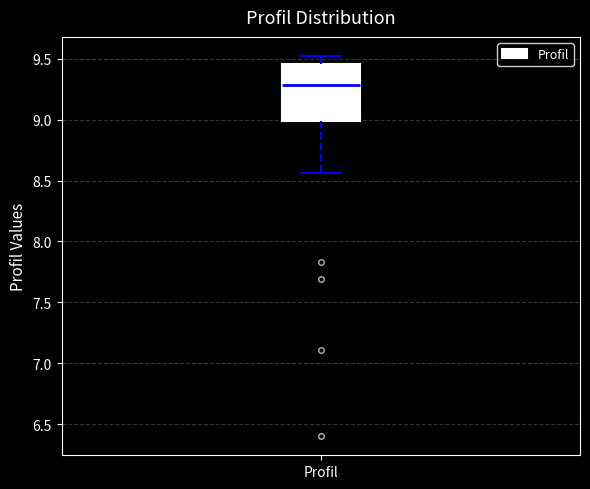

Where is the upper edge of the box for Profil on the y-axis? The values are not printed on the chart, so give them approximately, as read against the axis.

9.45